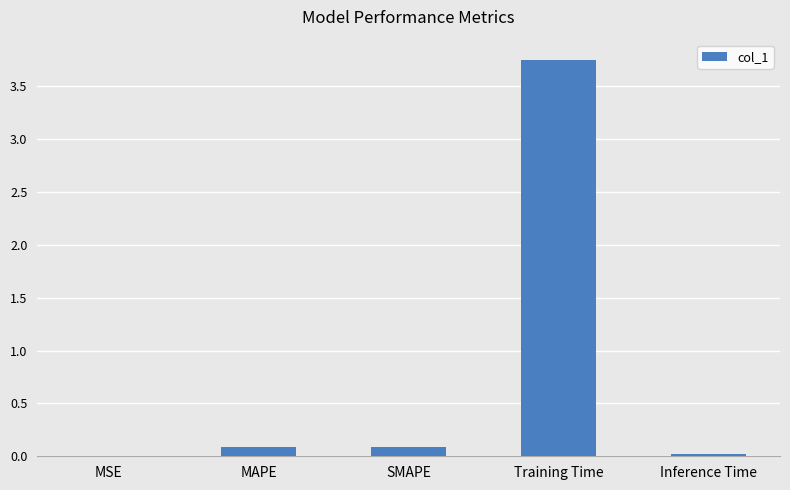

True or false: the data shows 0.0 at Inference Time.

True